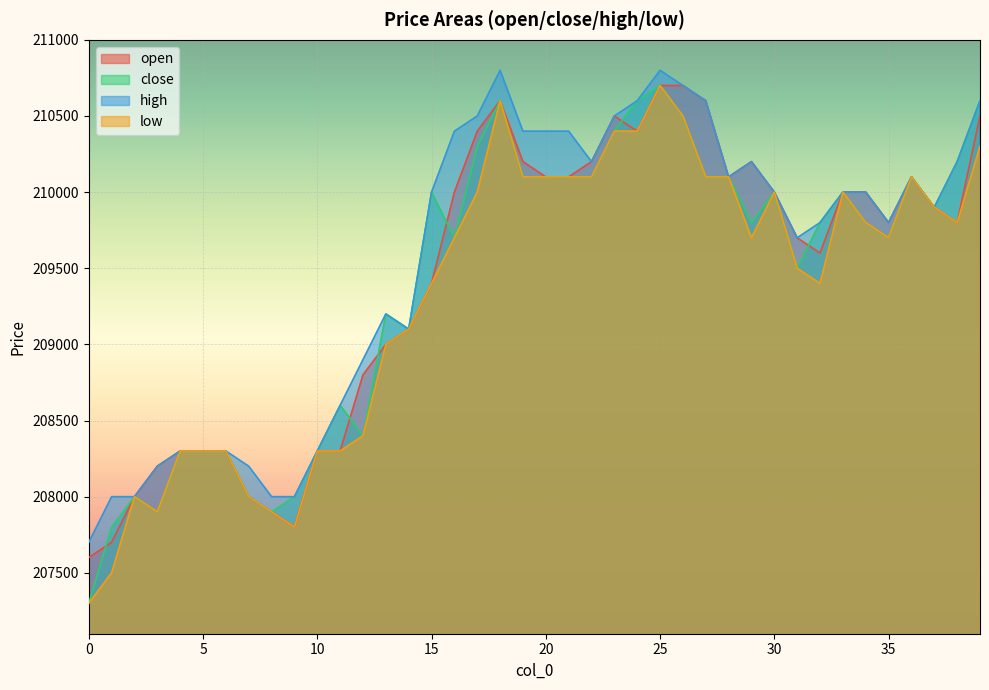

How many data points in close are above 209800?

19